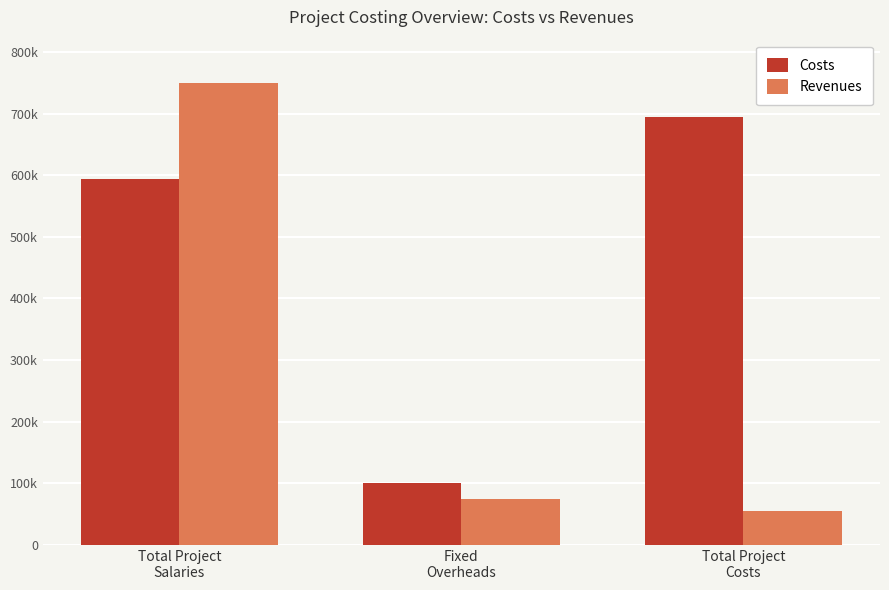

Which series has the largest total across all categories?

Costs